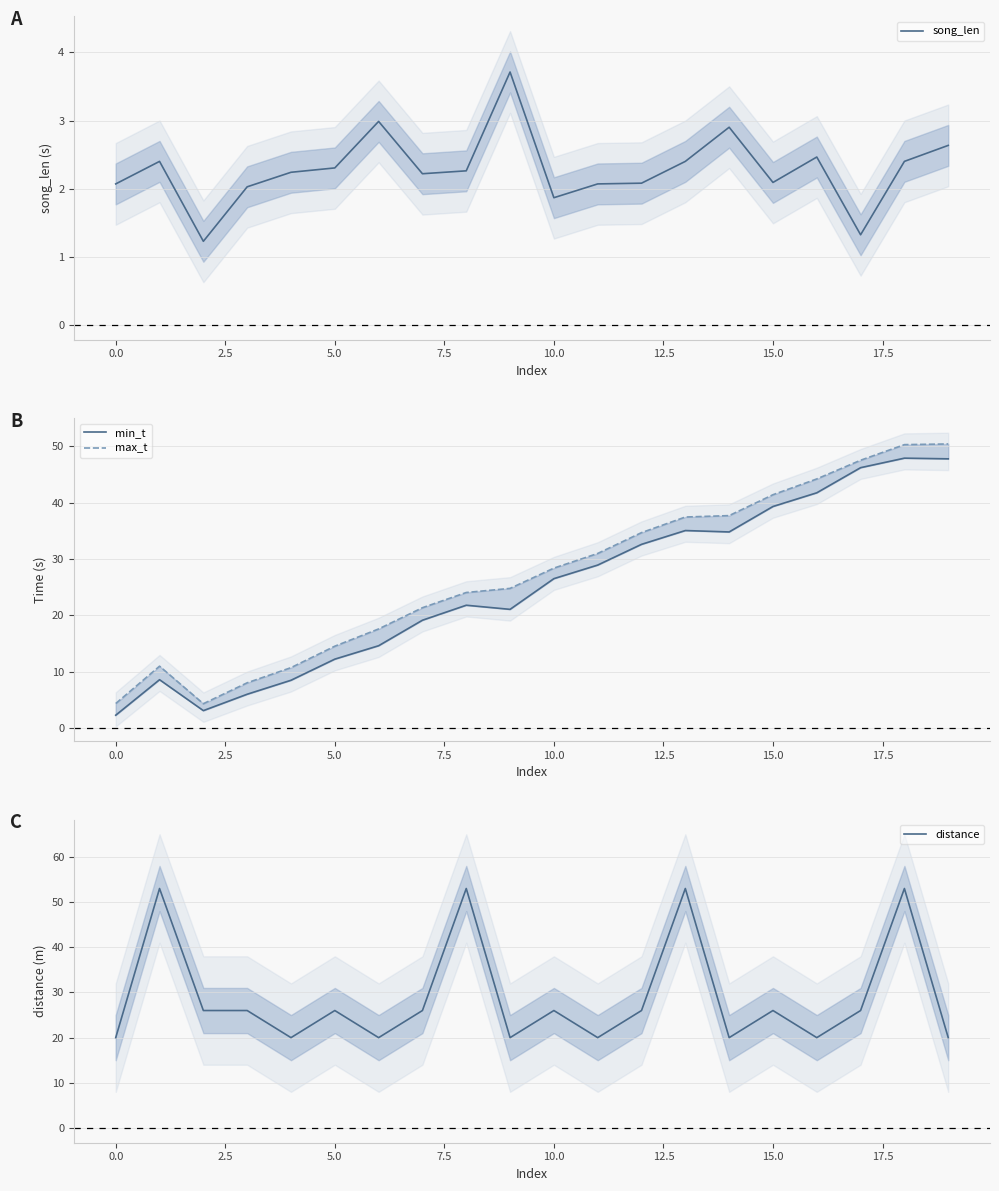

What is the highest value of the song_len series?

3.7